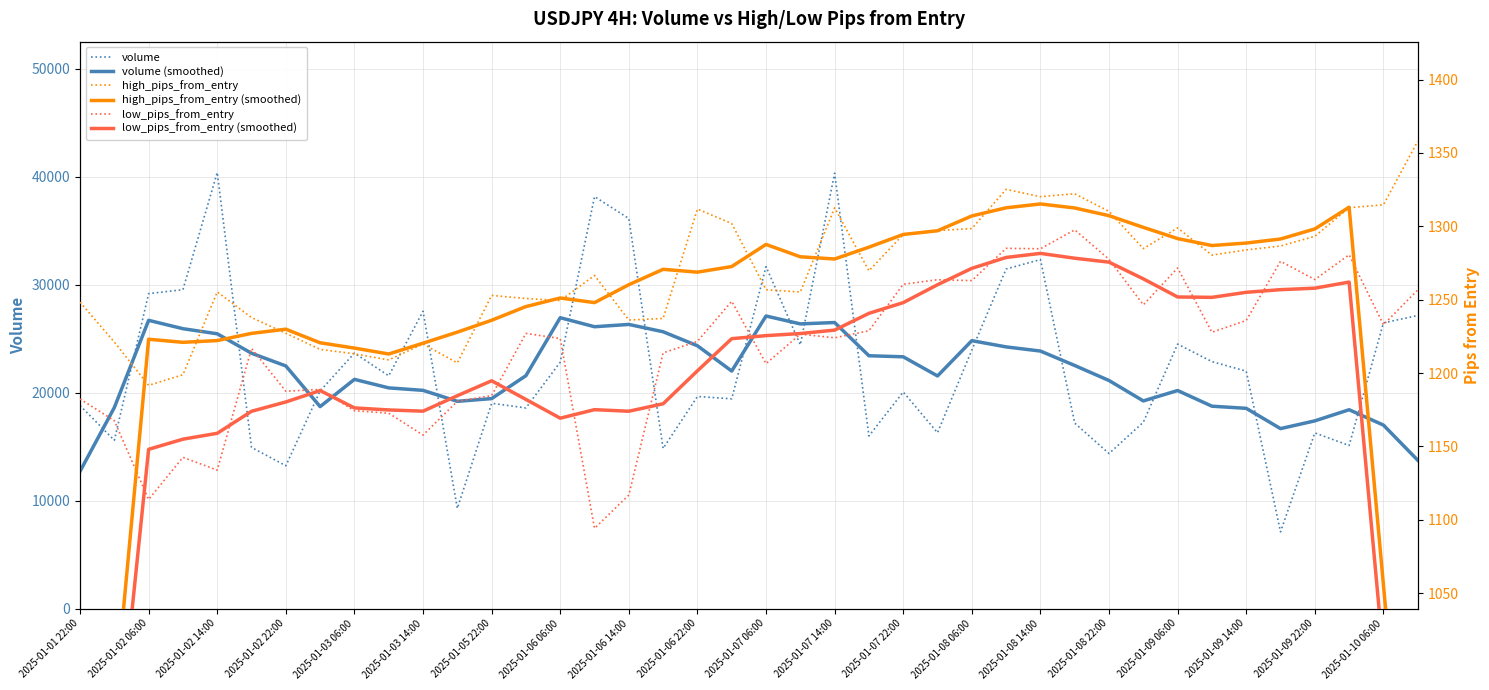

What is the highest value of the low_pips_from_entry series?

1297.6